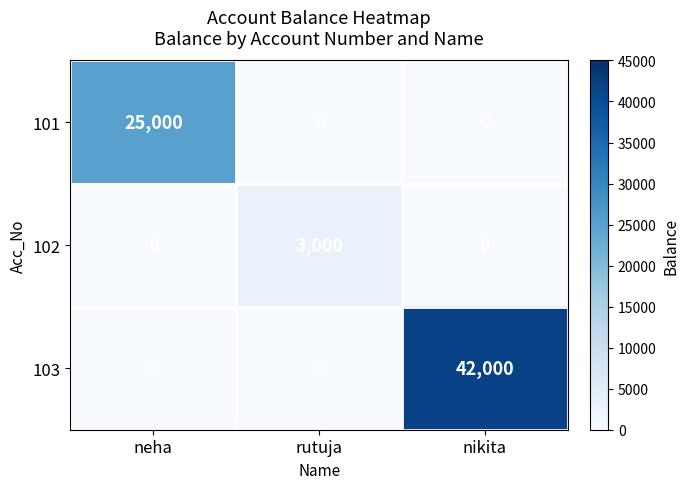

Reading left to right, what are all the values shown in this chart?

101: neha=25000	rutuja=0	nikita=0
102: neha=0	rutuja=3000	nikita=0
103: neha=0	rutuja=0	nikita=42000